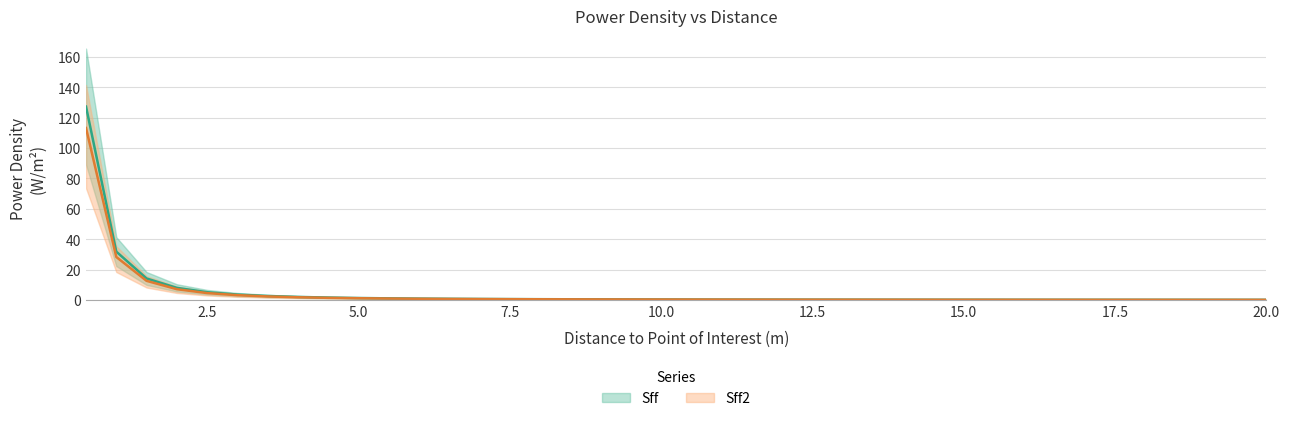

What is the sum of all Sff values?

206.3